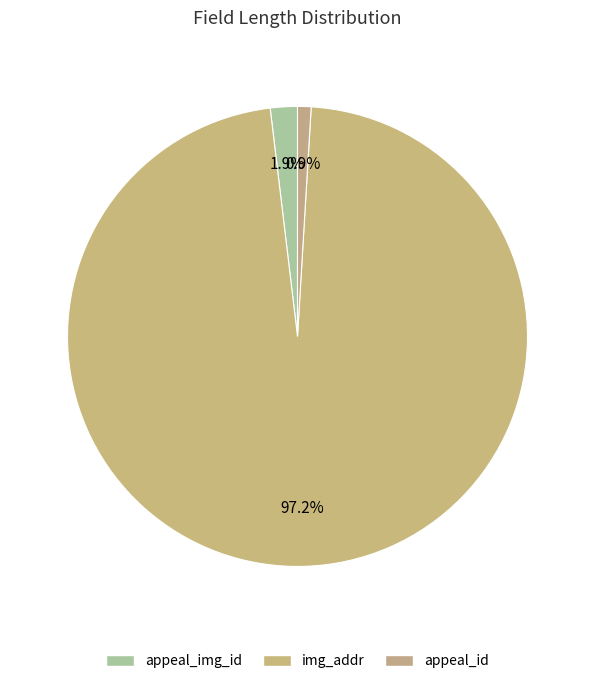

Is it true that appeal_id is 9% of the pie?

False